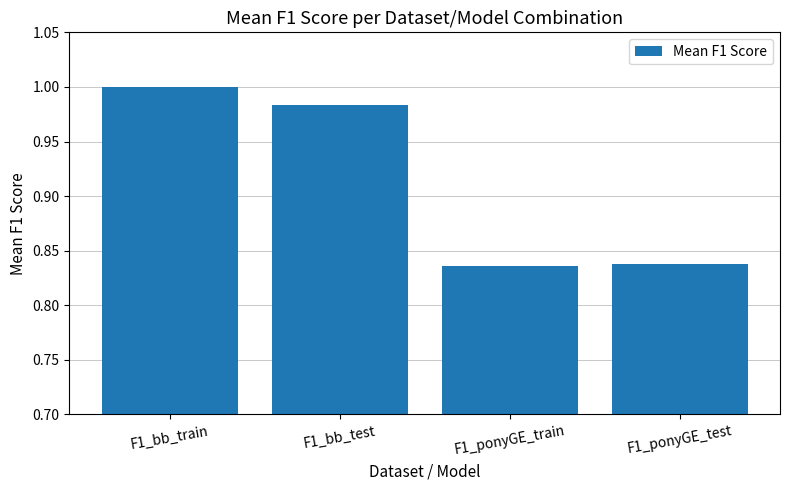

Between F1_bb_train and F1_ponyGE_test, which is larger?

F1_bb_train